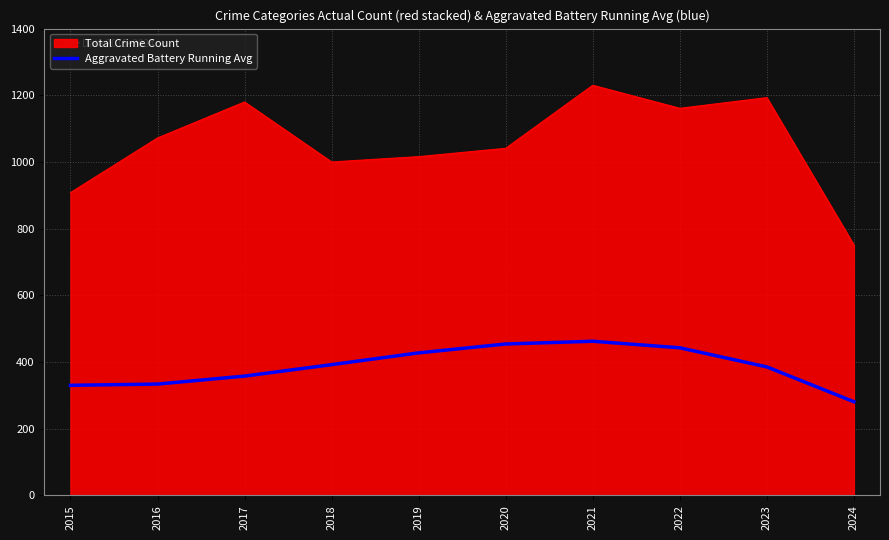

What value does the Aggravated Battery Running Avg series have at 2023?

385.4